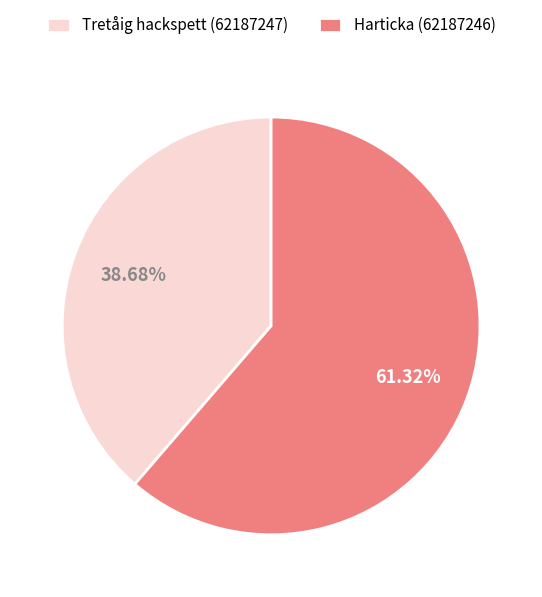

To the nearest percent, what portion does Tretåig hackspett (62187247) represent?

39%